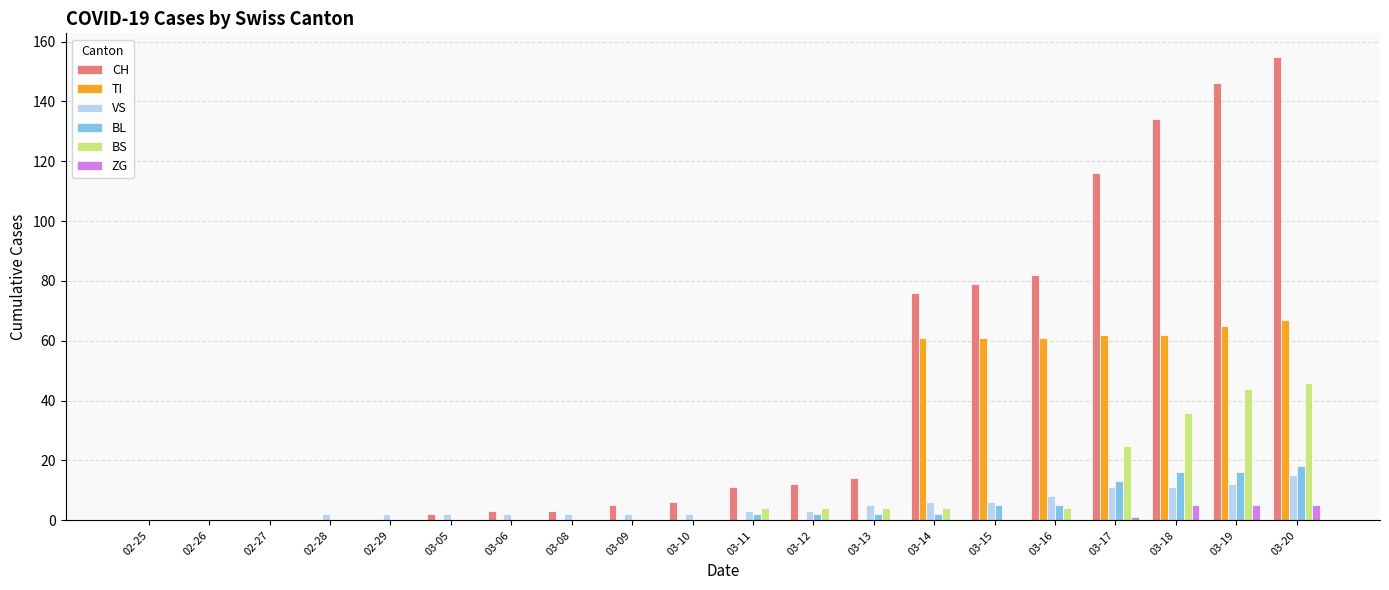

The ZG series shows 0 at 03-09. True or false?

True